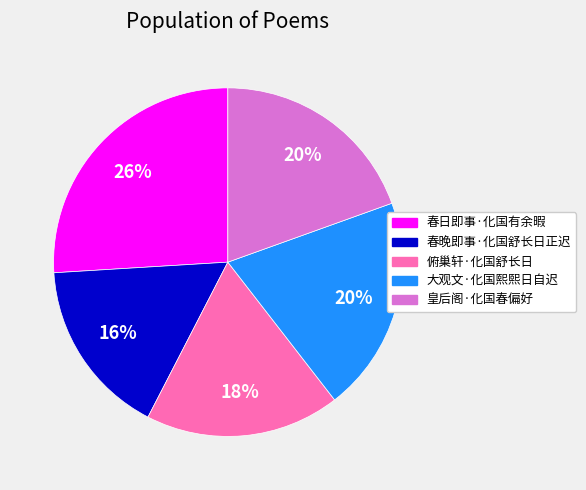

How many segments does this pie chart have?

5